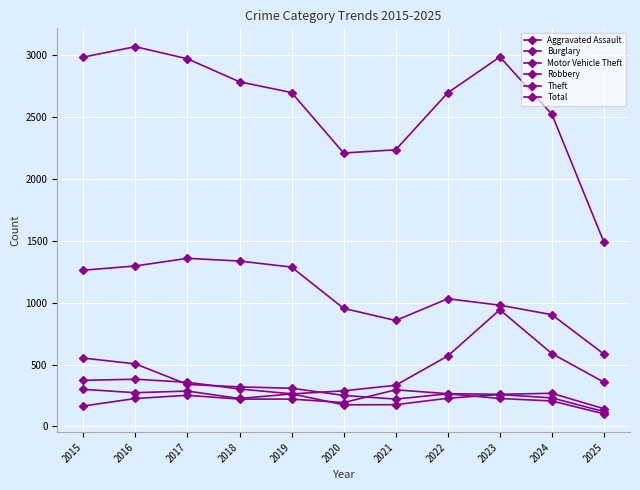

True or false: Total and Robbery intersect in this chart.

False